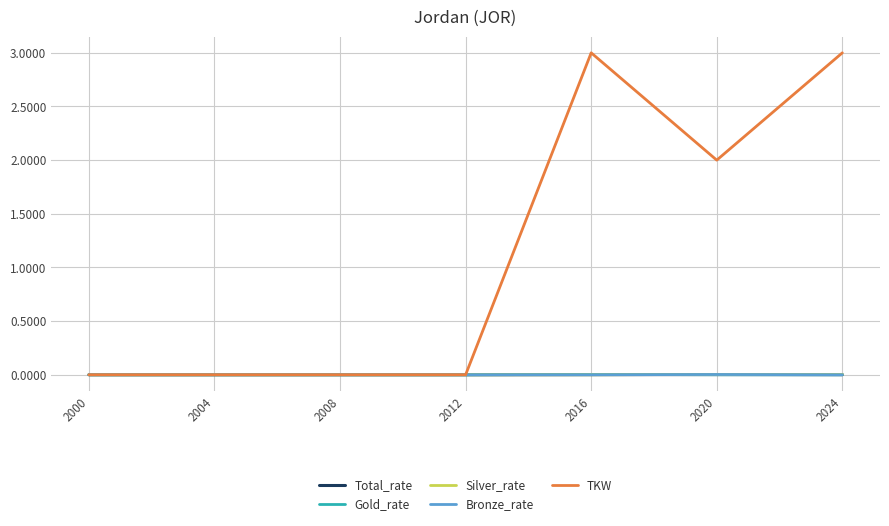

Which series has the largest total across all categories?

TKW